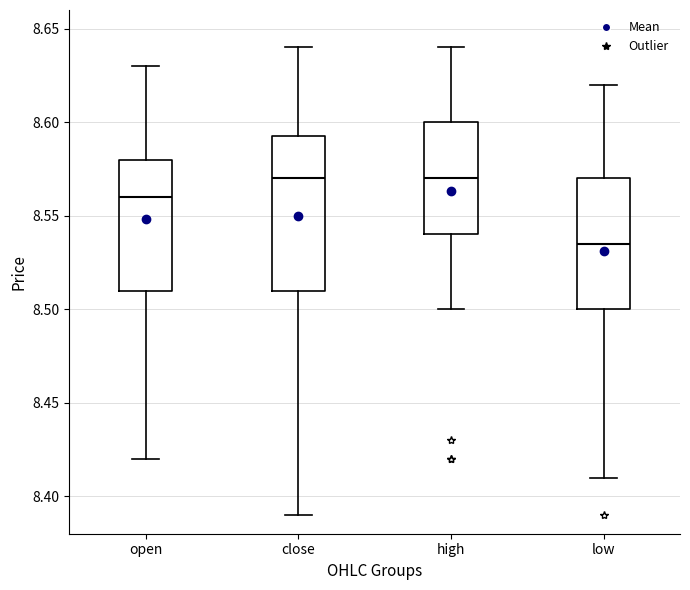

Where is the upper edge of the box for low on the y-axis? The values are not printed on the chart, so give them approximately, as read against the axis.

8.570